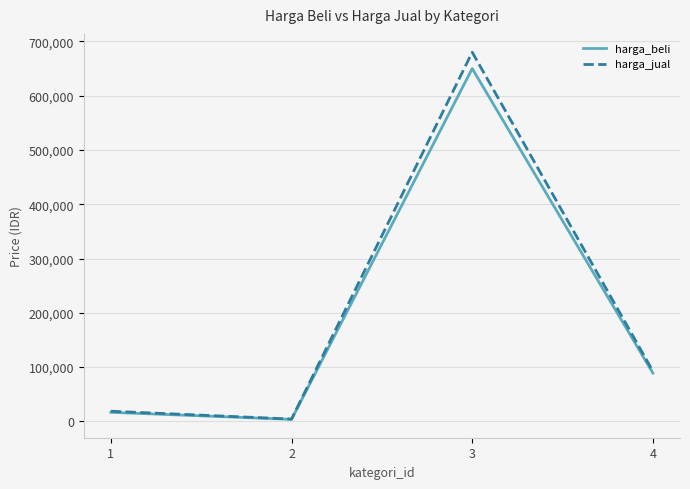

Rank the series by their average value, from lowest to highest.

harga_beli, harga_jual